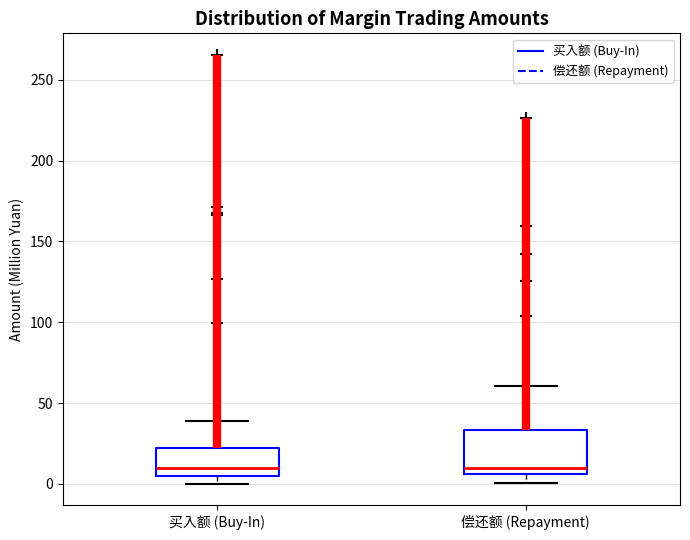

Where does the upper whisker of the box for 买入额 (Buy-In) end on the y-axis? The values are not printed on the chart, so give them approximately, as read against the axis.

40